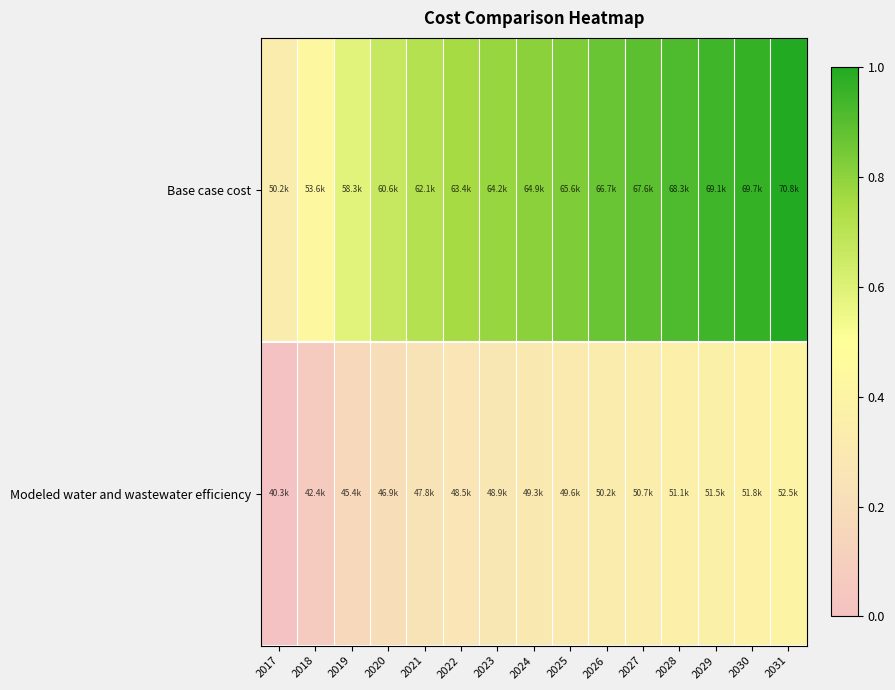

What is the difference between the highest and lowest values at 2031?

0.6